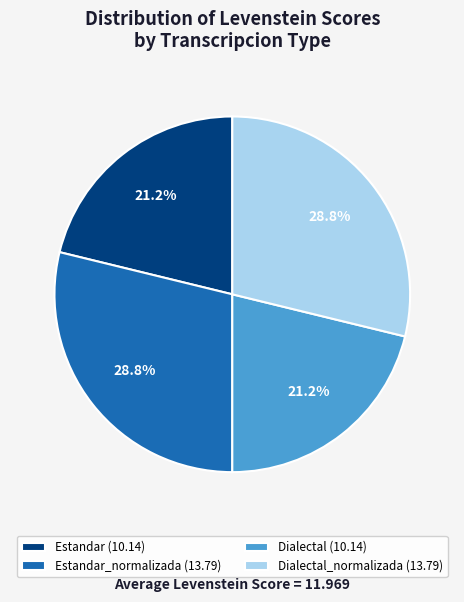

To the nearest percent, what portion does Estandar_normalizada represent?

29%